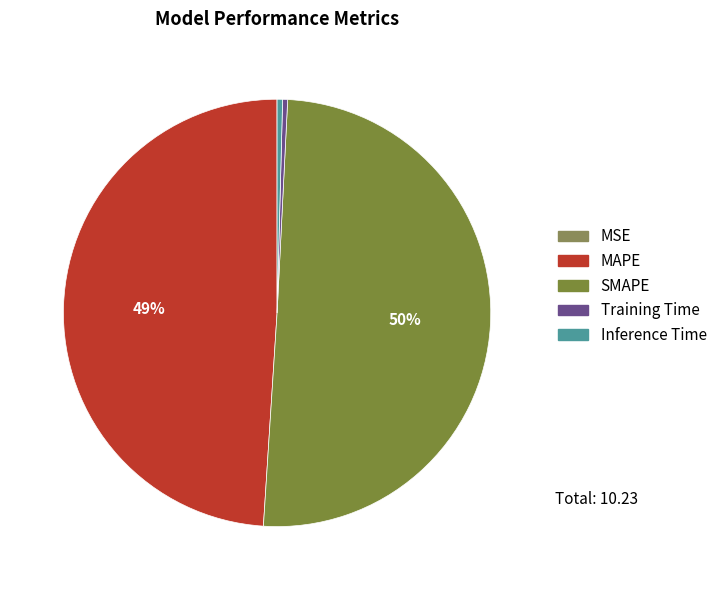

To the nearest percent, what is the average slice percentage?

20%